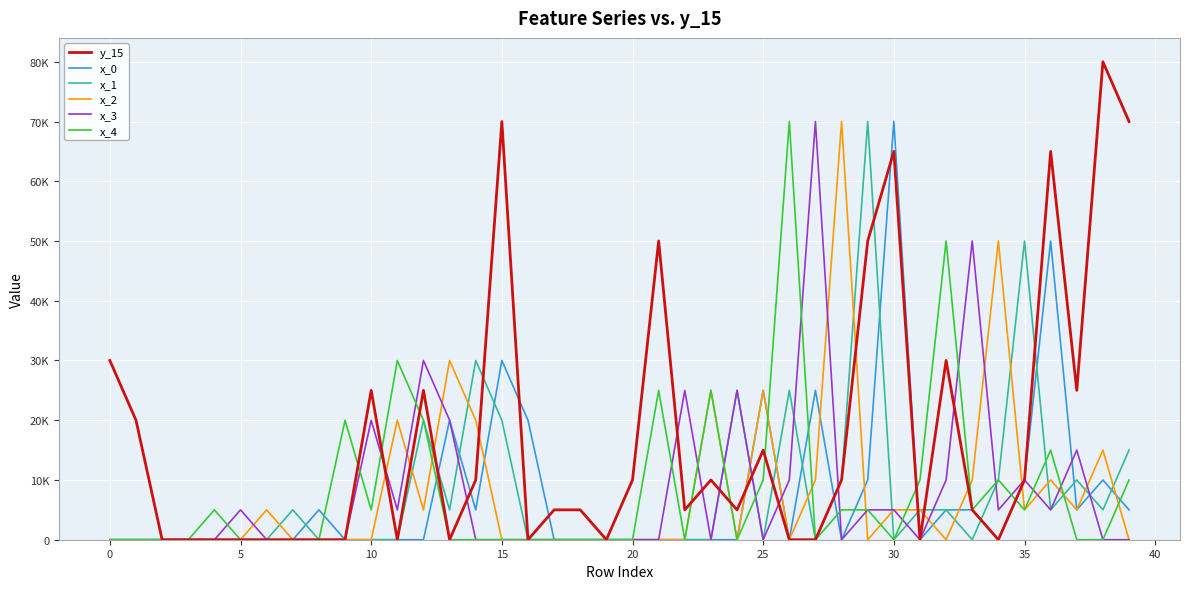

What is the value of the y_15 point at the 33rd from the left?

30000